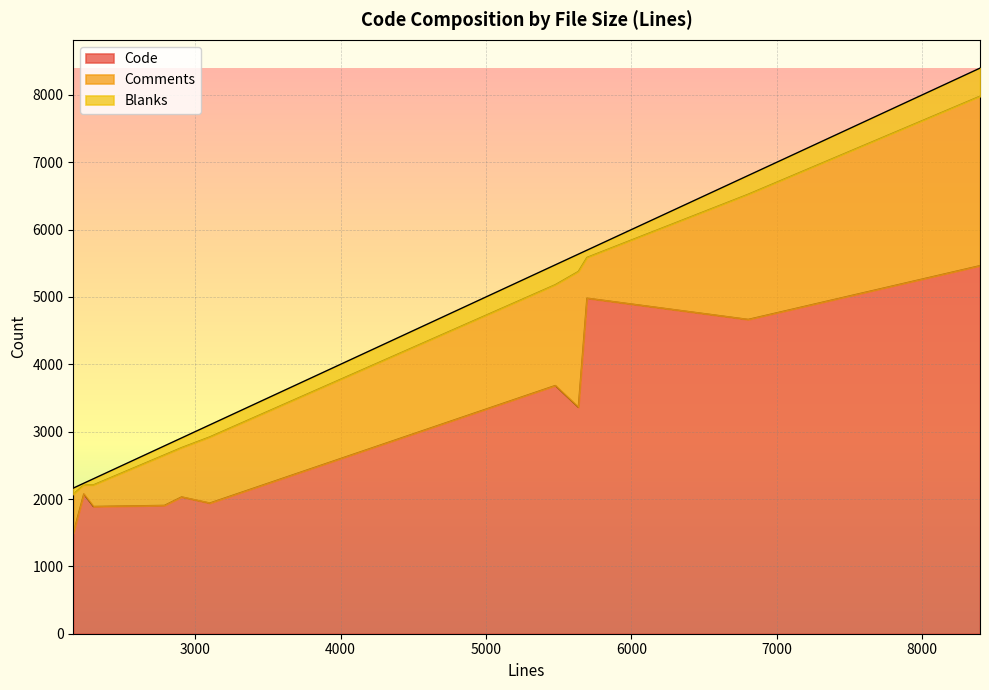

True or false: Code and Blanks intersect in this chart.

False